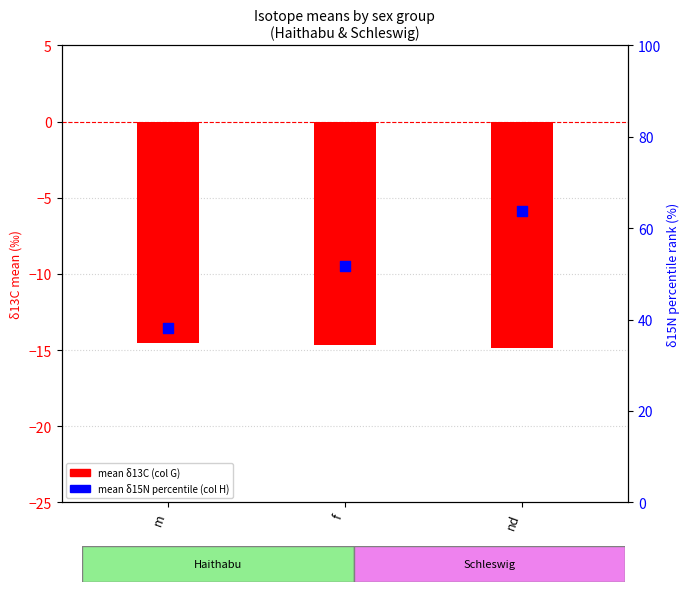

At how many categories does at least one series exceed -13?

3